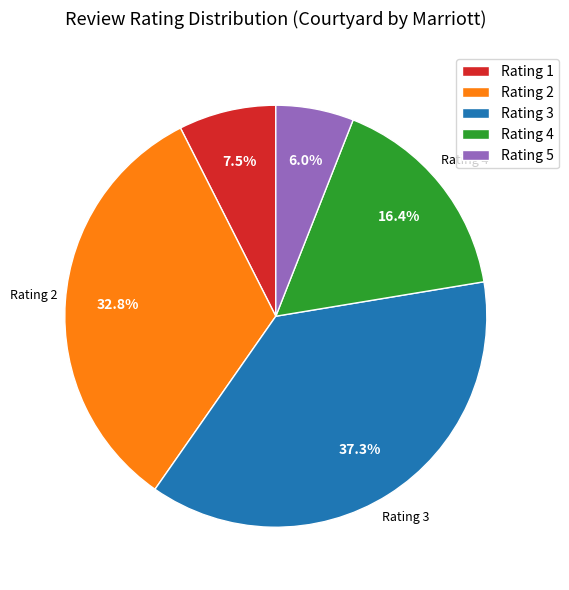

Does any single category account for the majority?

No